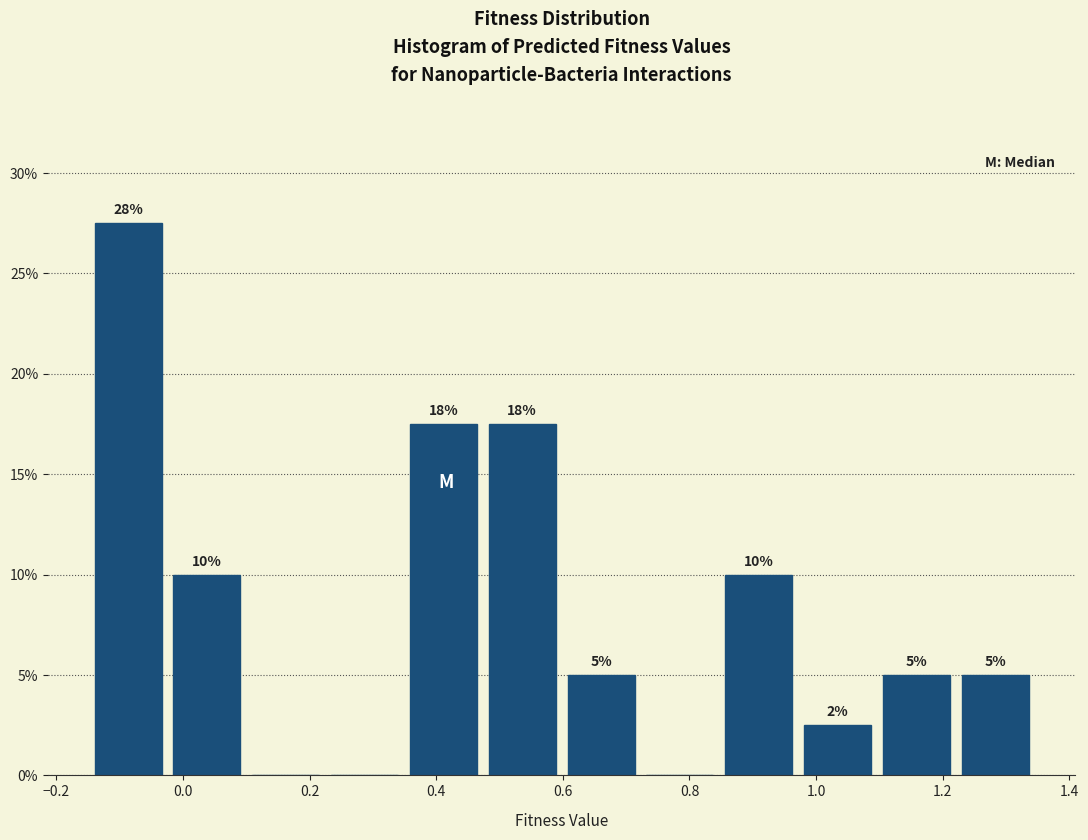

Over which range of the x-axis is the bar tallest?

-0.14 to -0.02